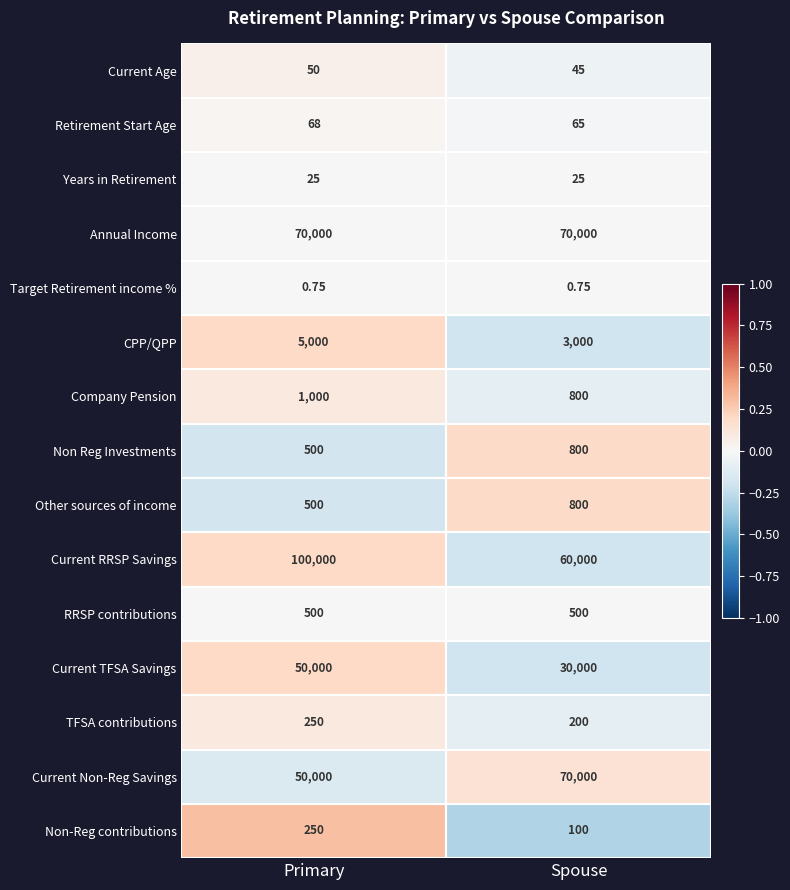

Which series has the largest range (max minus min)?

Current RRSP Savings